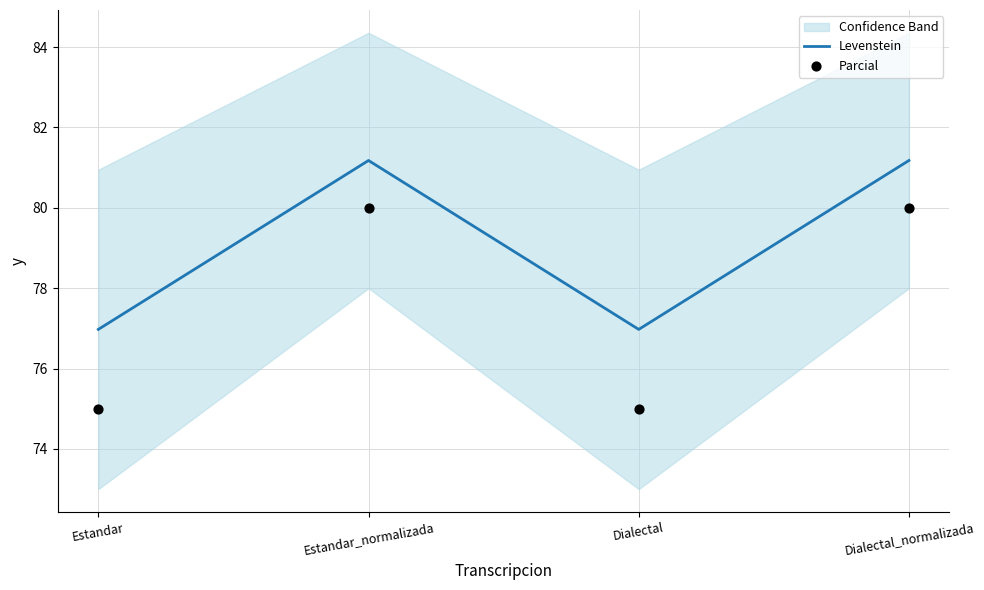

At which category is the sum across all series the highest?

Estandar_normalizada